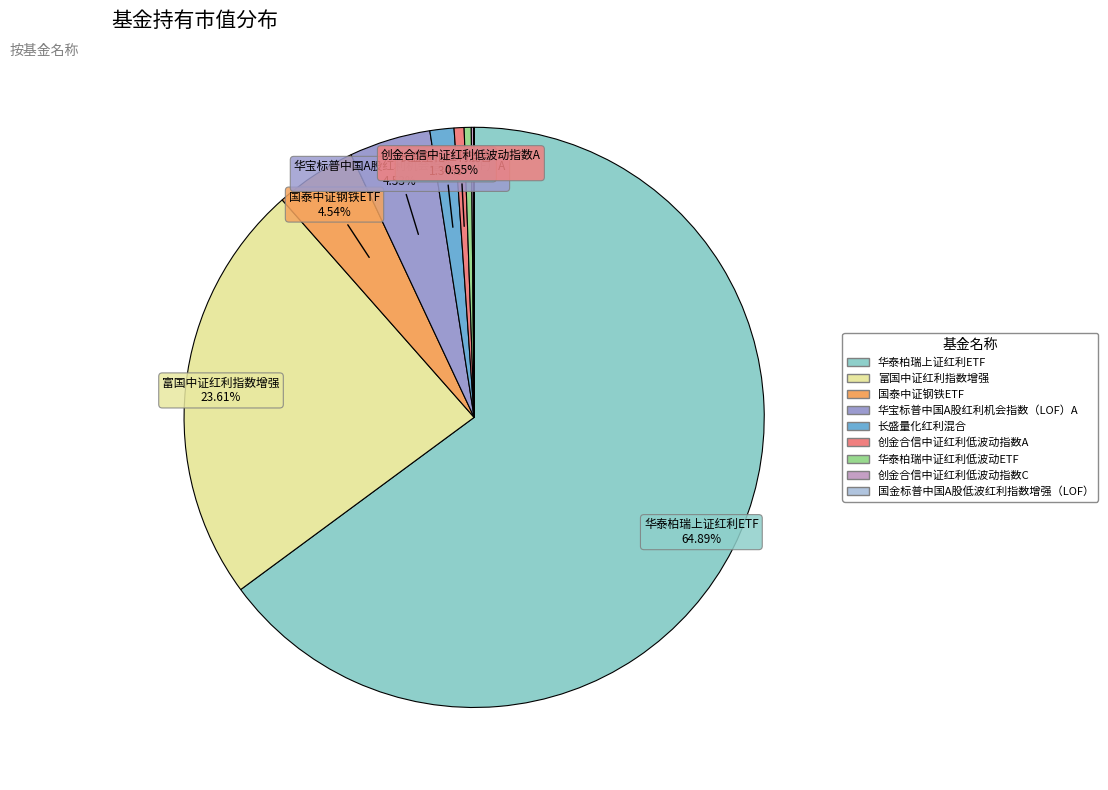

Which has a higher value, 华泰柏瑞上证红利ETF or 长盛量化红利混合?

华泰柏瑞上证红利ETF